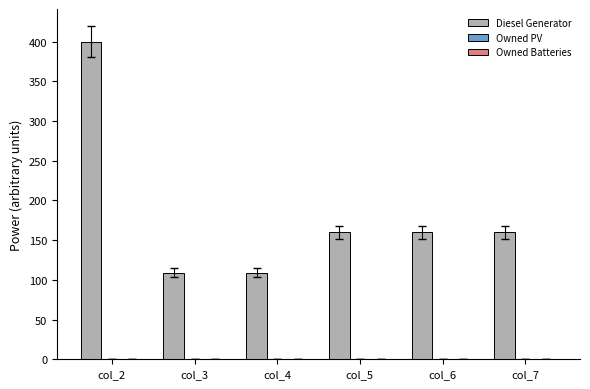

Which has a higher value, col_2 or col_7?

col_2